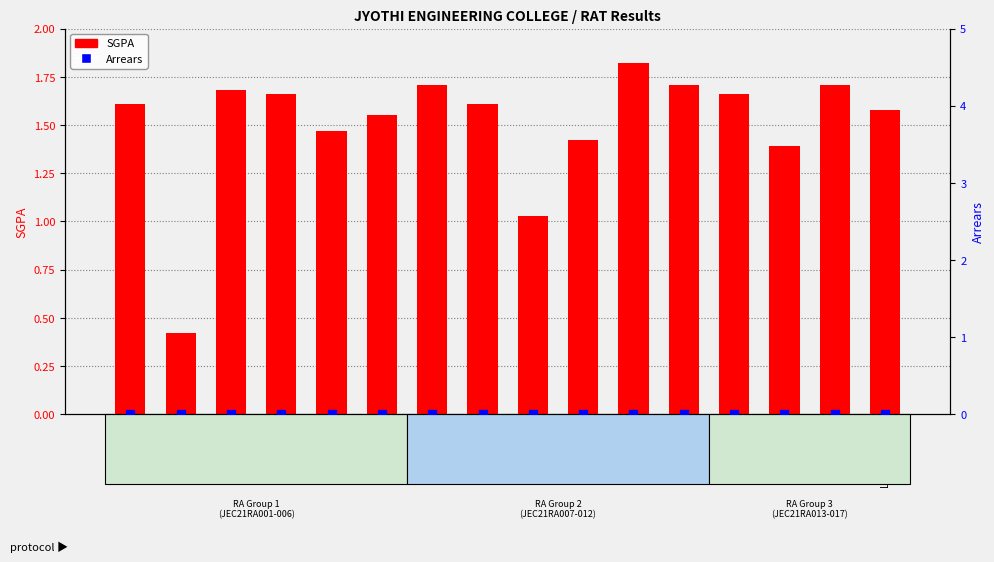

At which category is the sum across all series the highest?

JEC21RA012